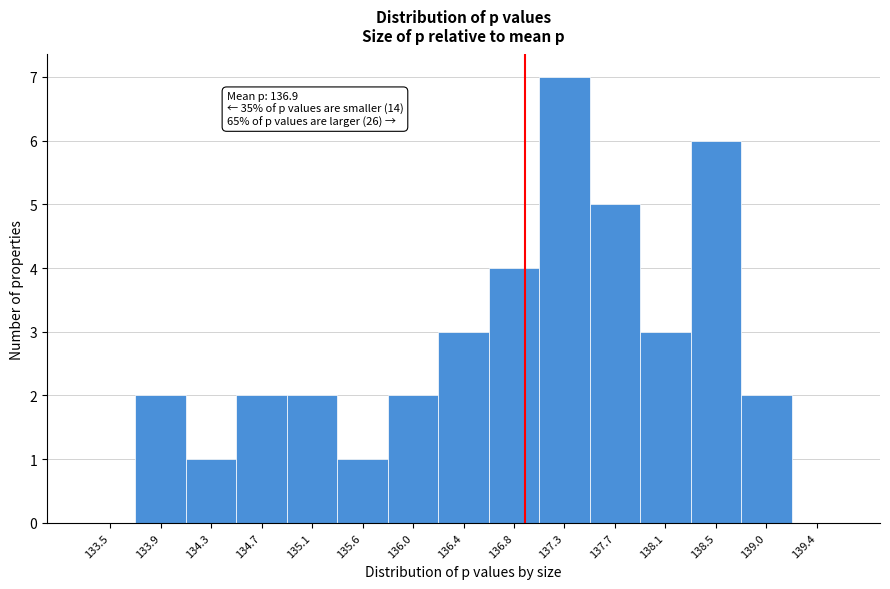

Over which range of the x-axis is the bar tallest?

137.05 to 137.50